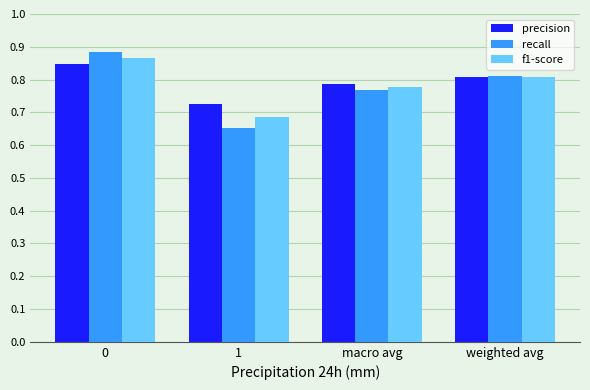

What is the spread (max minus min) of values at 1?

0.1